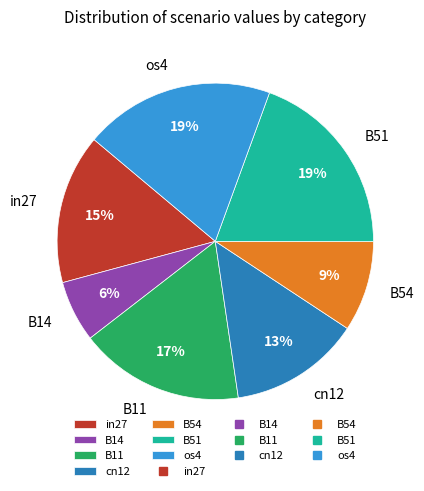

Is it true that B14 is 6% of the pie?

True